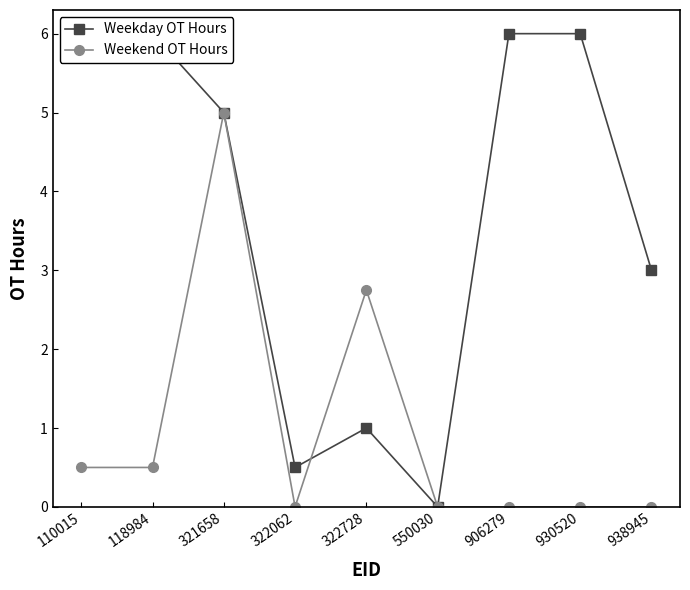

Which series has the largest range (max minus min)?

Weekday OT Hours